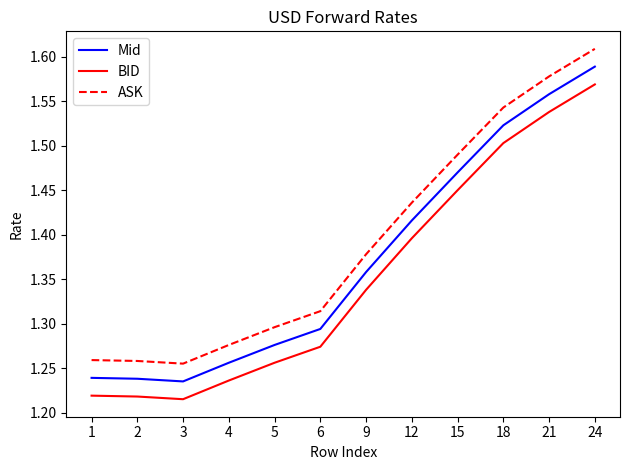

What is the difference between the maximum and minimum values in the BID series?

0.4